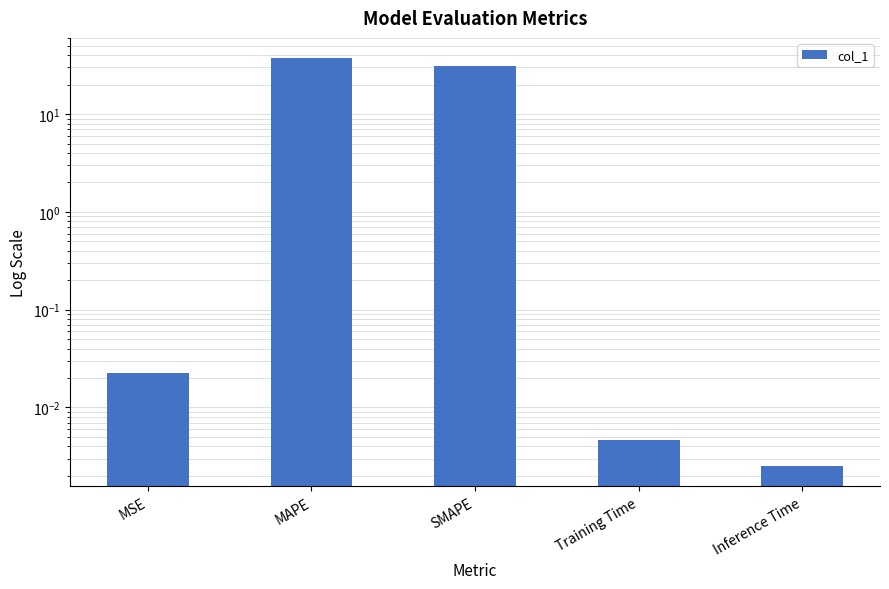

Reading left to right, extract all data points from this chart.

MSE=0.0	MAPE=37.3	SMAPE=31.4	Training Time=0.0	Inference Time=0.0